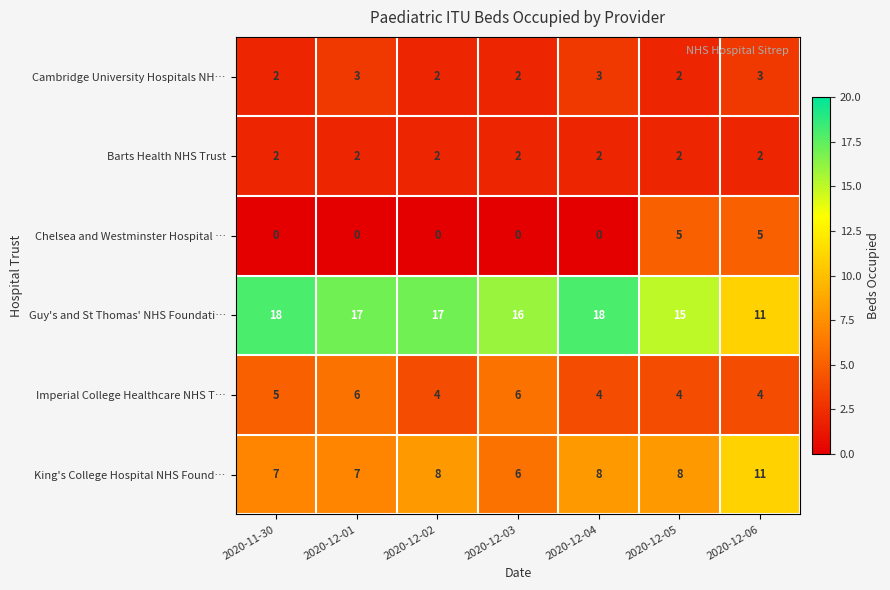

Which series has the largest total across all categories?

Guy's and St Thomas' NHS Foundati…